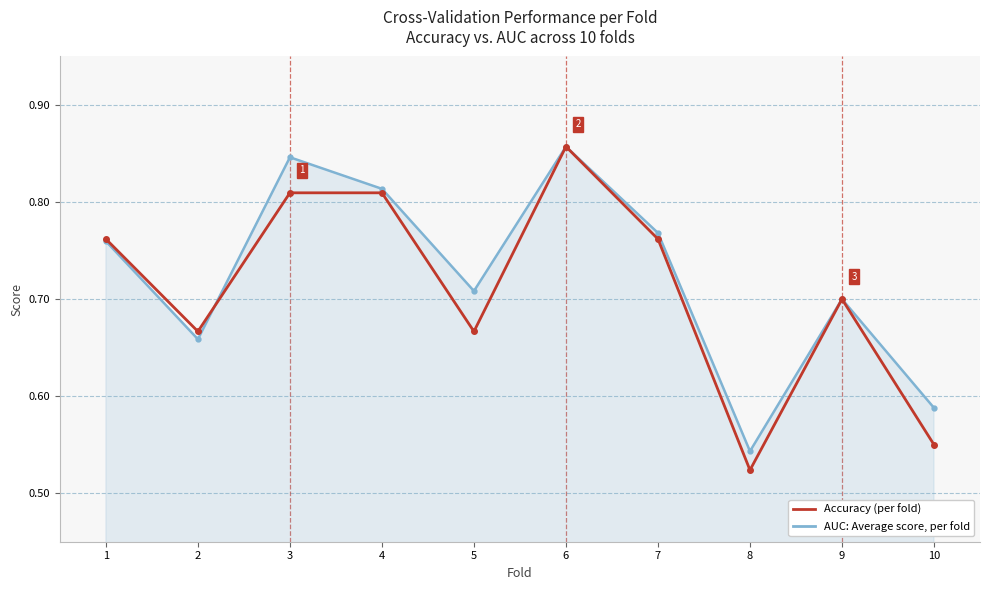

Which category has the lowest value across all series?

8